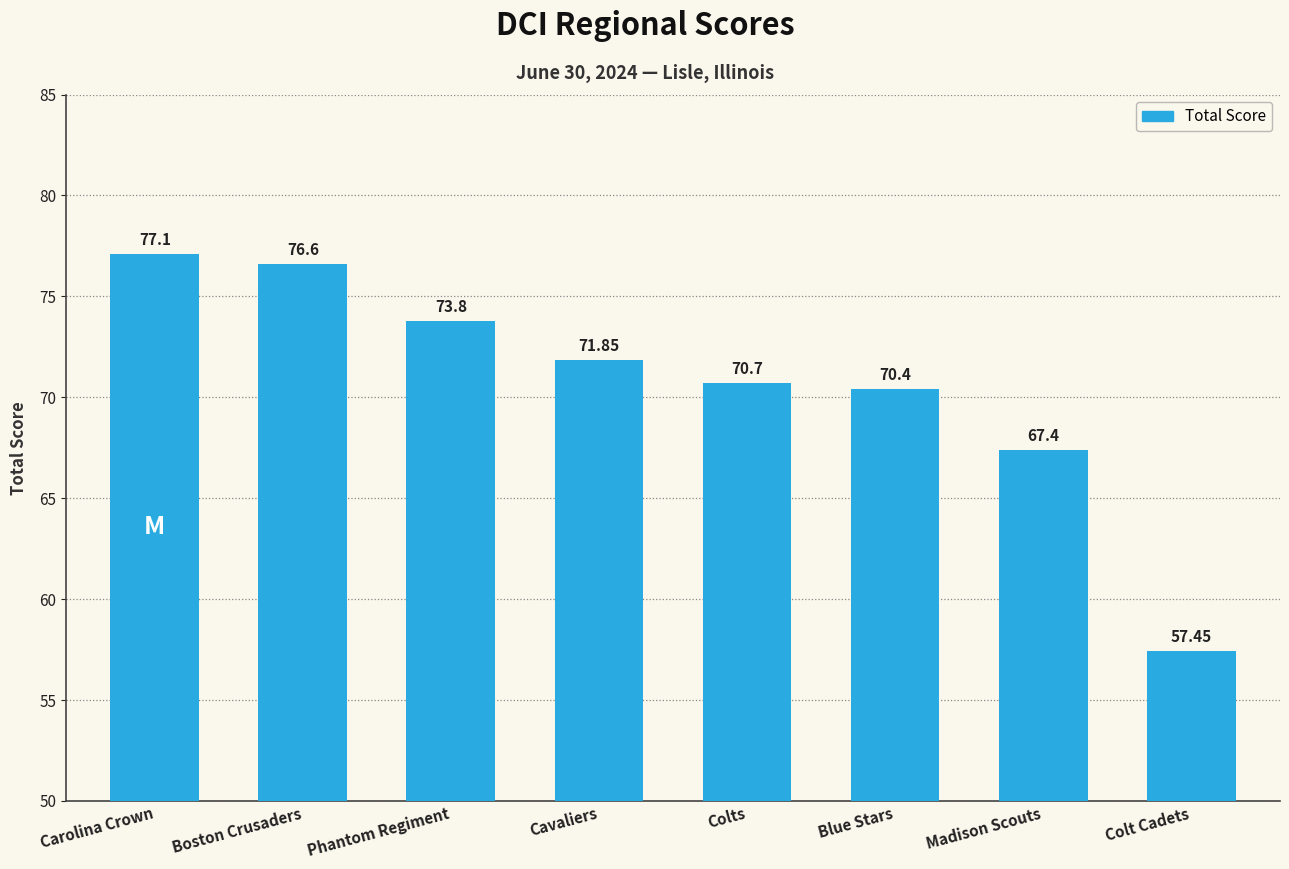

List the labels in order of value, largest first.

Carolina Crown, Boston Crusaders, Phantom Regiment, Cavaliers, Colts, Blue Stars, Madison Scouts, Colt Cadets